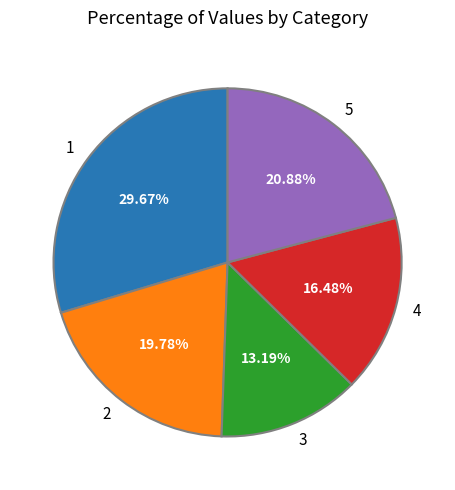

Is it true that 5 is 21% of the pie?

True